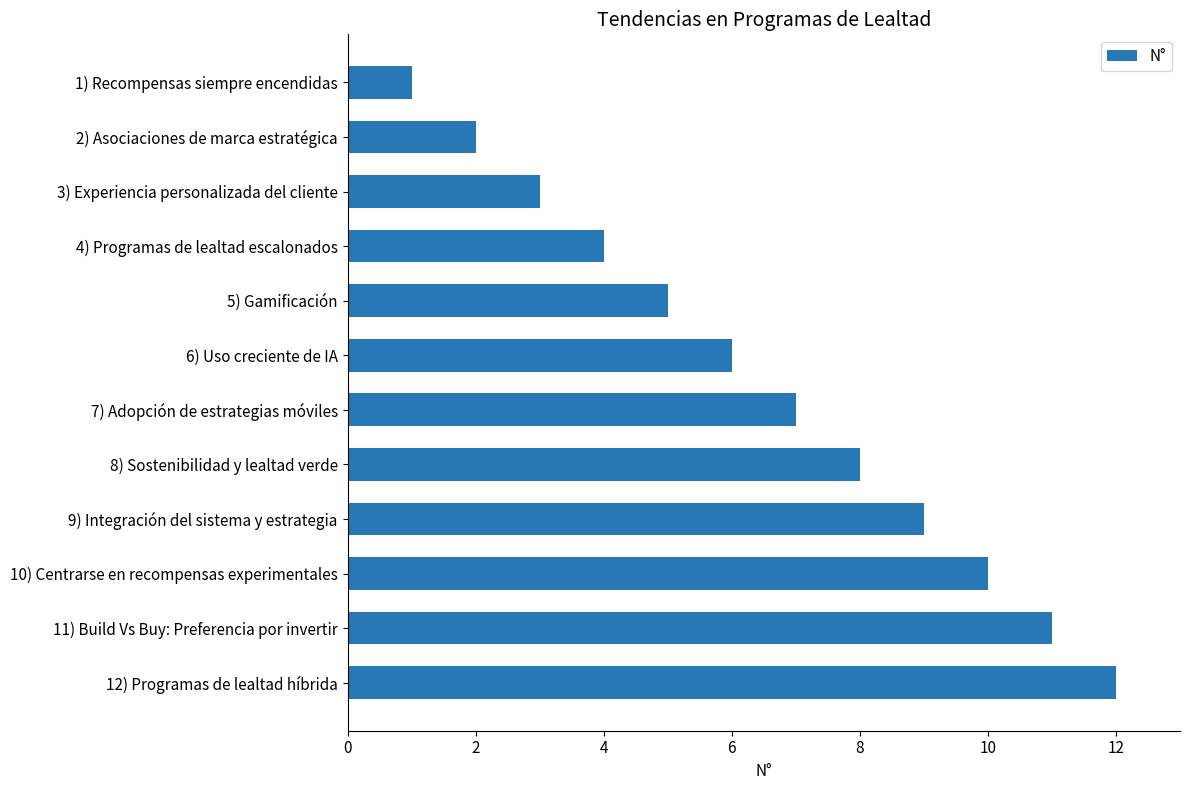

What is the label of the 3rd bar from the top?

3) Experiencia personalizada del cliente